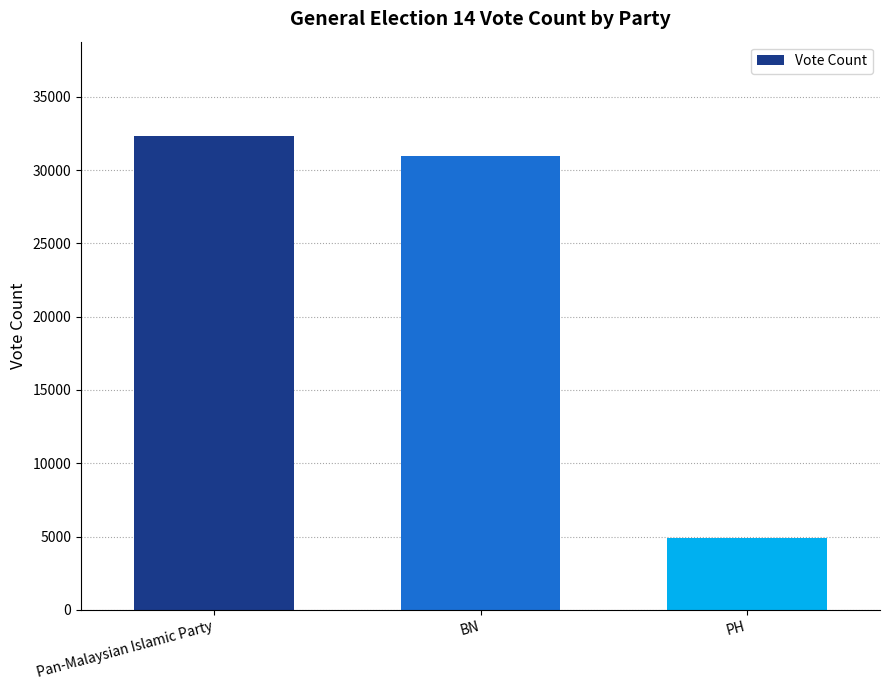

What is the label of the 3rd bar from the left?

PH